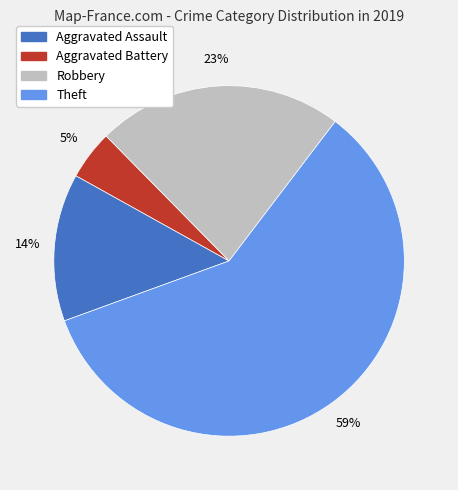

Rank the categories by value from lowest to highest.

Aggravated Battery, Aggravated Assault, Robbery, Theft